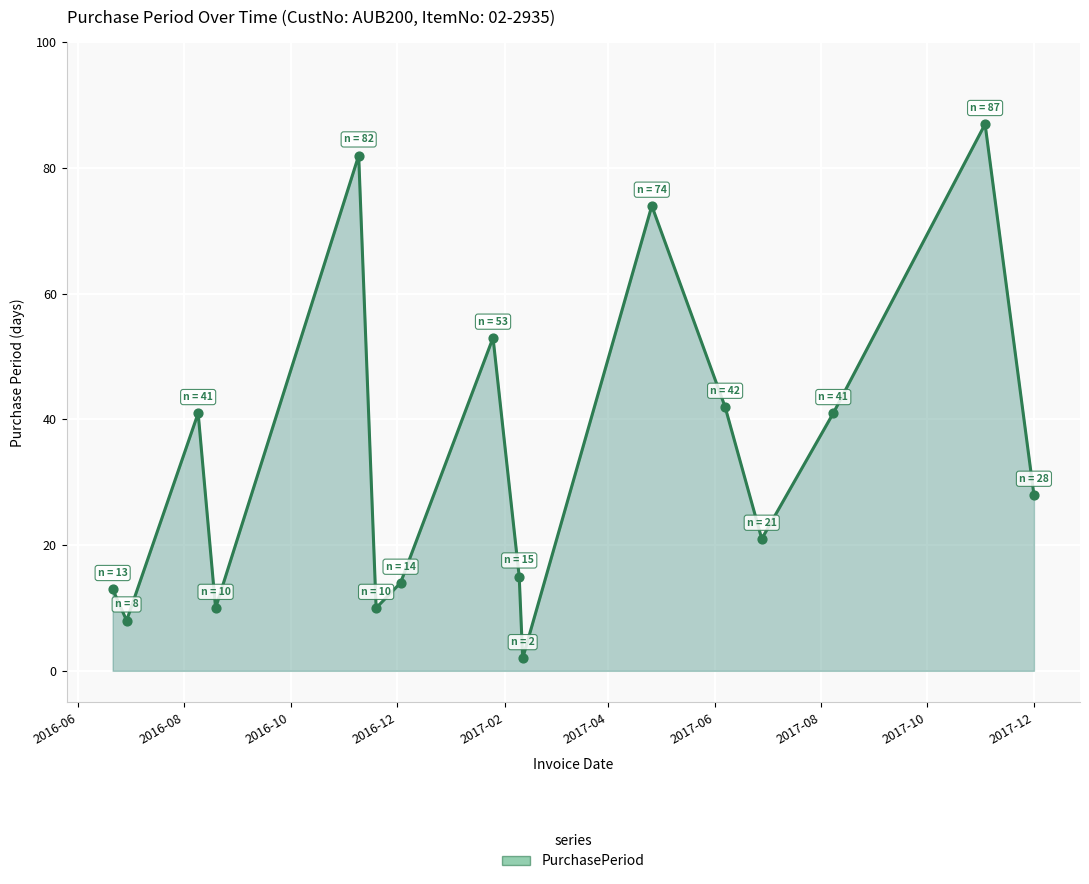

What is the difference between the maximum and minimum values?

85